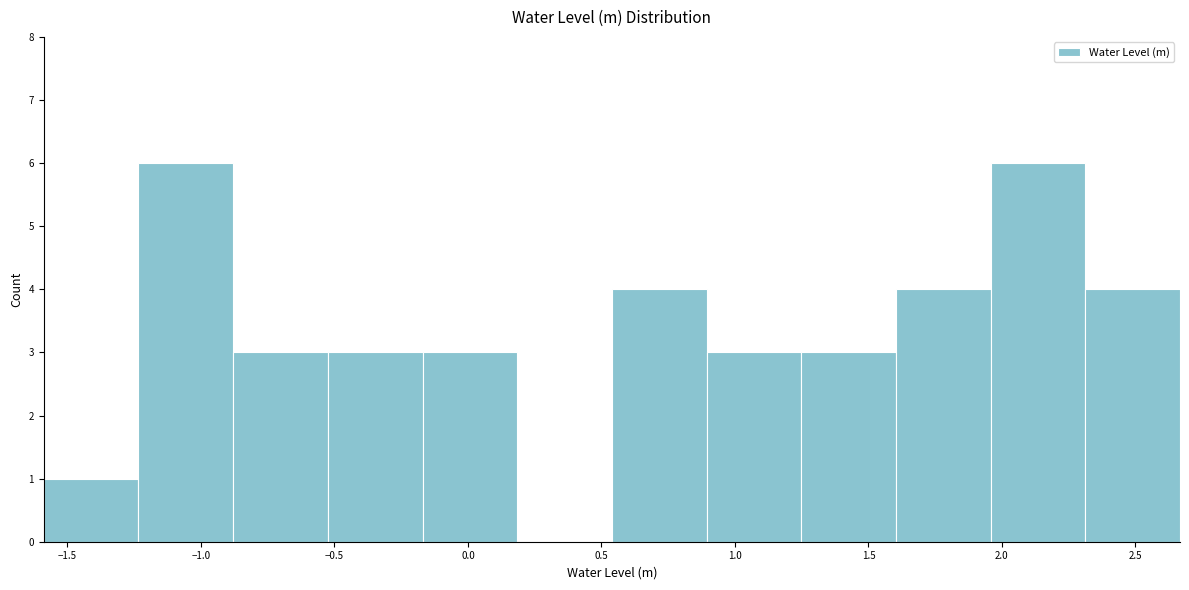

How tall is the bar that spans -1.60 to -1.25 on the x-axis? Neither the bar edges nor the heights are printed on the chart, so give them approximately, as read against the axes.

1